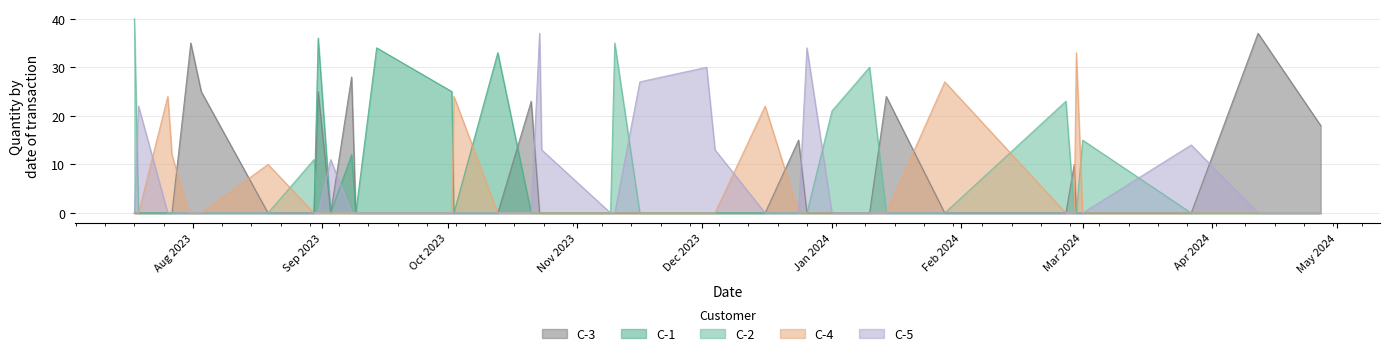

Which series has the largest total across all categories?

C-3